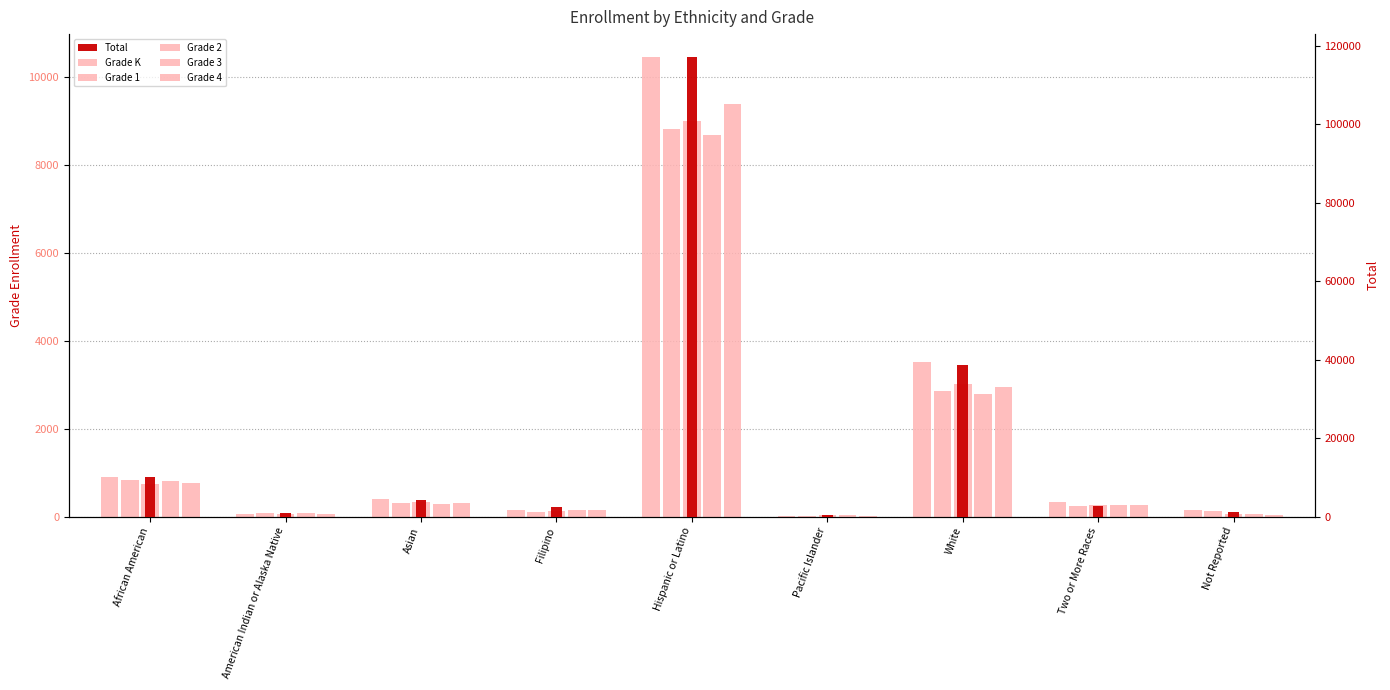

At how many categories does at least one series exceed 48696?

1